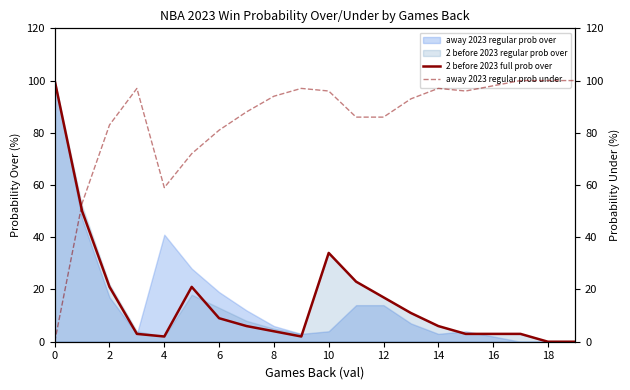

The value of 2 before 2023 full prob over at 0 is 132. True or false?

False